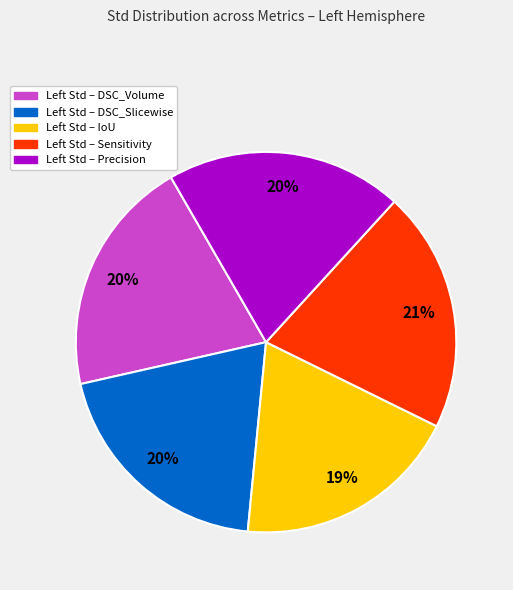

To the nearest percent, what is the average slice percentage?

20%